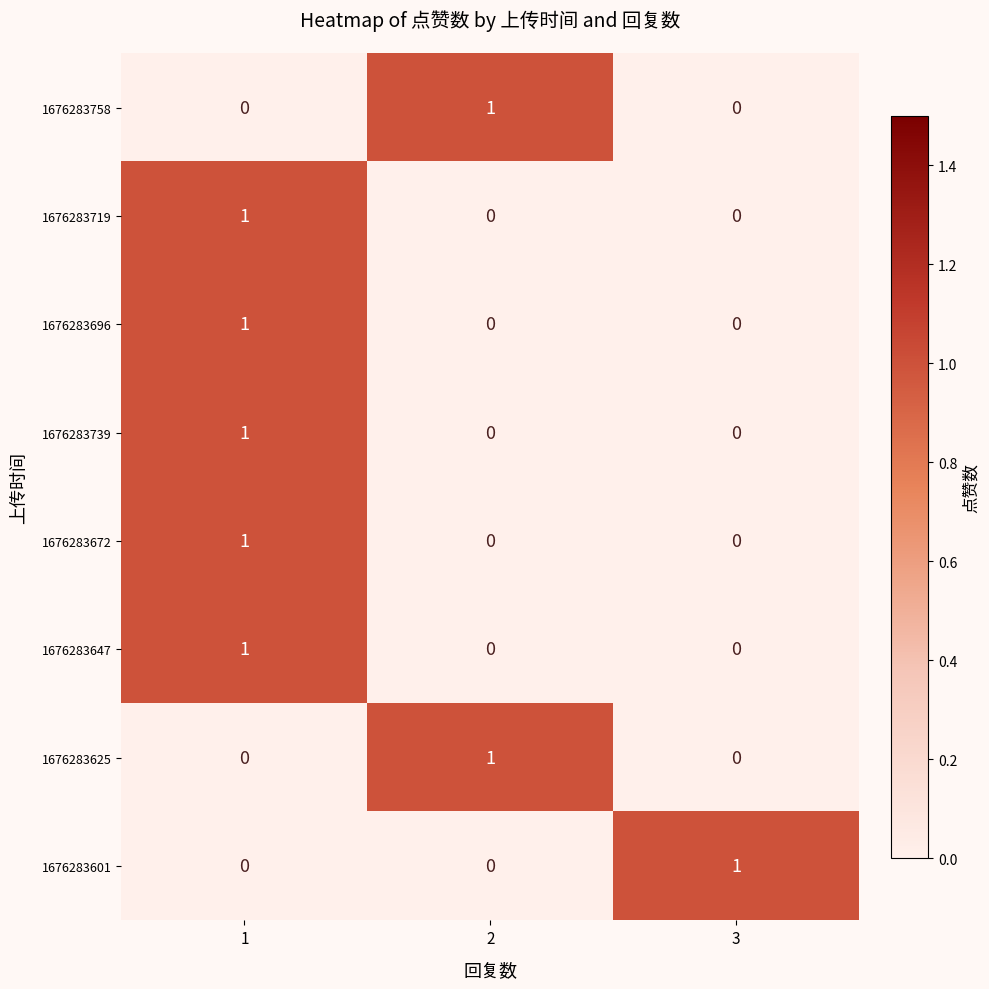

Count the 1676283625 values in the range 0 to 1.

3